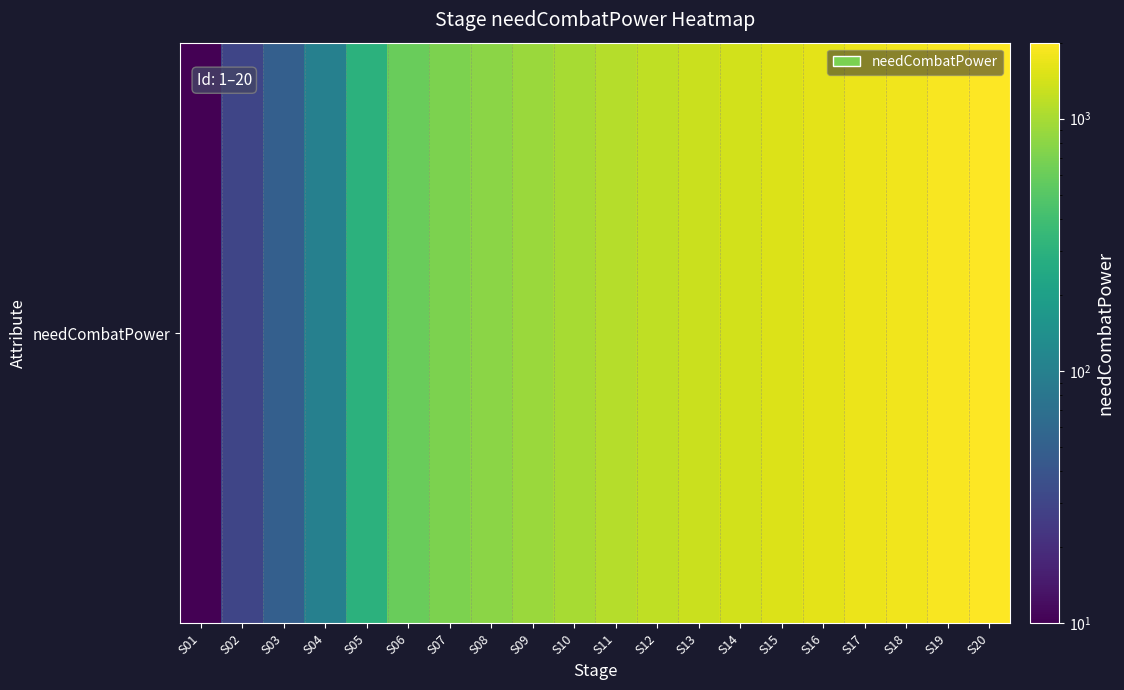

Between S16 and S07, which is larger?

S16